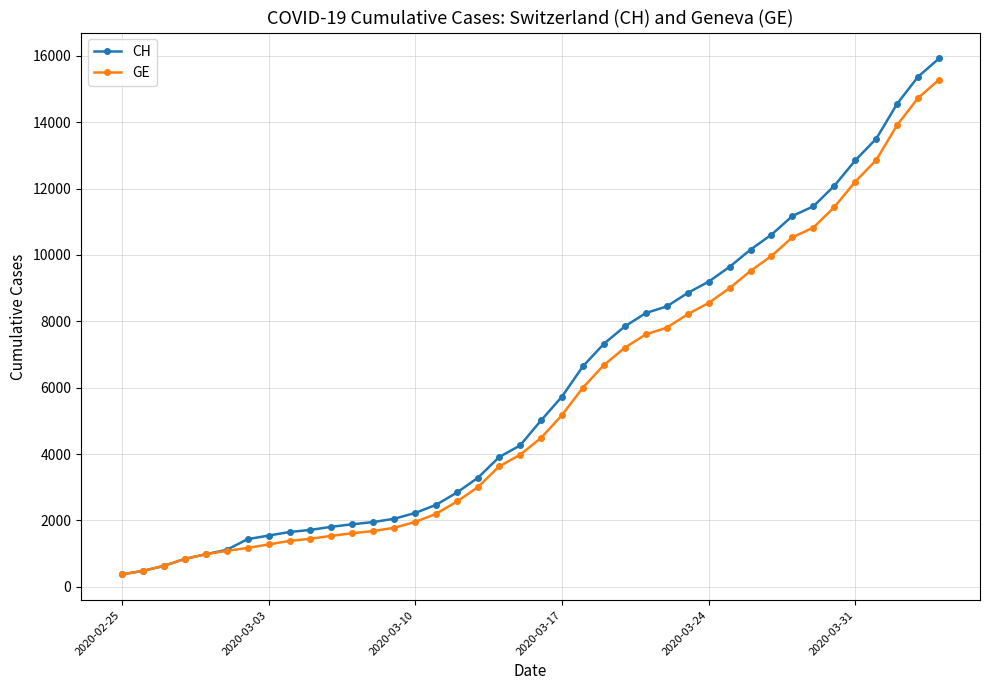

What is the maximum value shown in the chart?

15926